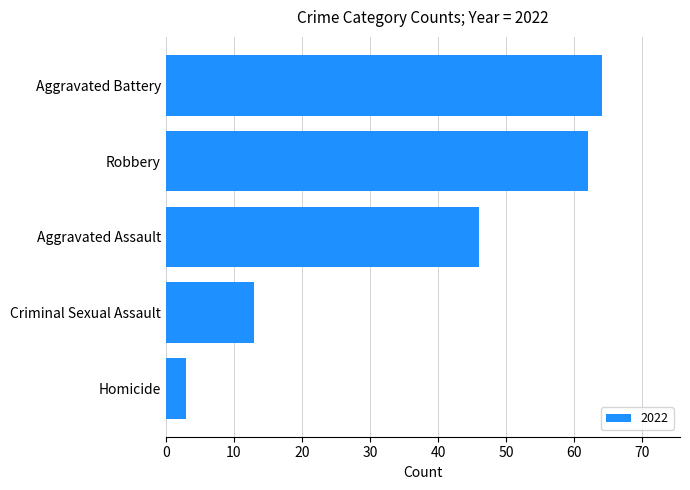

What is the sum of the values at Aggravated Battery and Criminal Sexual Assault?

77